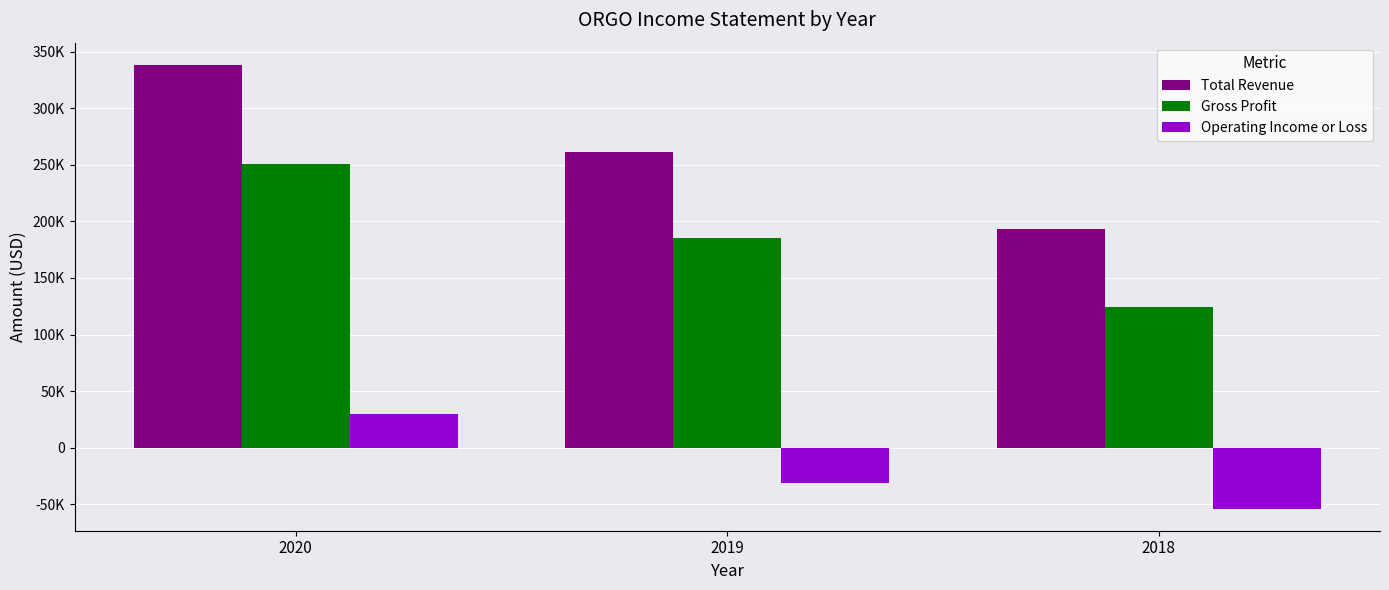

What are all the series names shown in the legend?

Total Revenue, Gross Profit, Operating Income or Loss